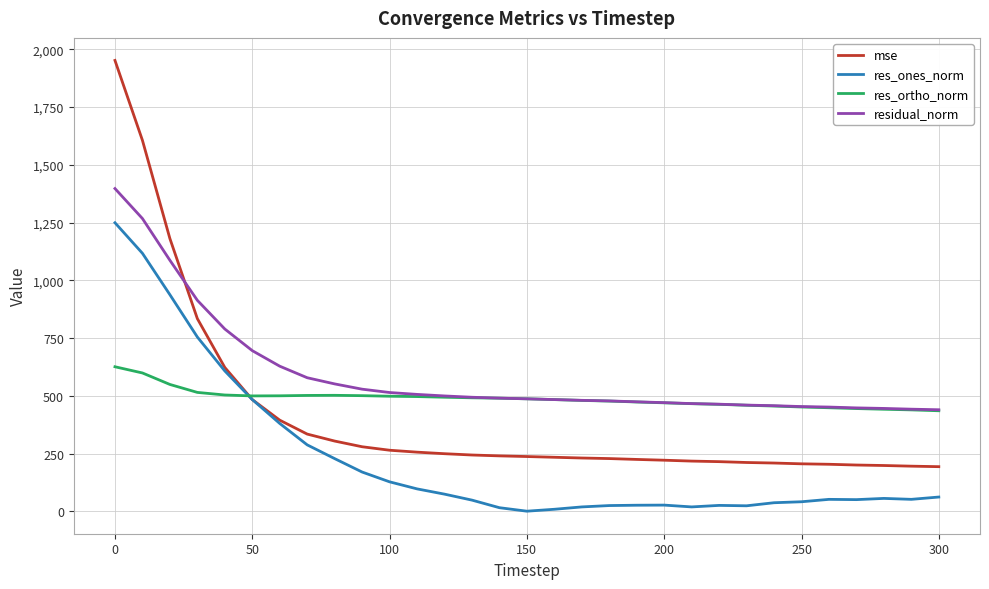

Which series has the largest range (max minus min)?

mse